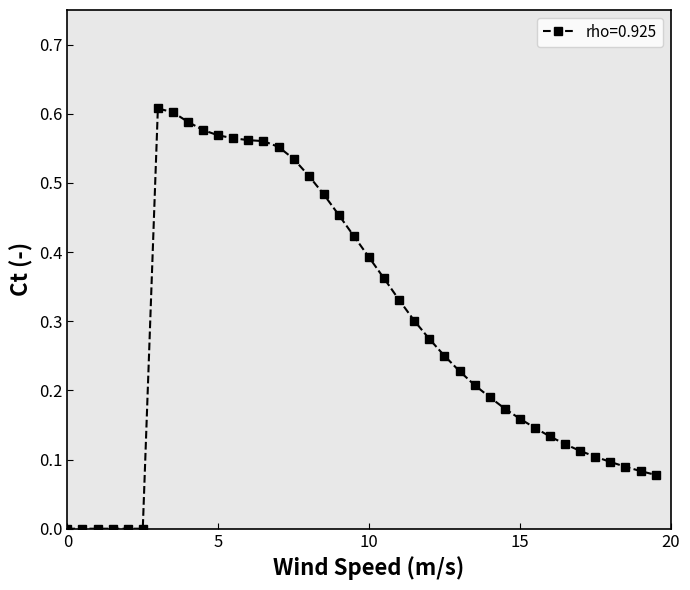

How many categories are shown in the chart?

40